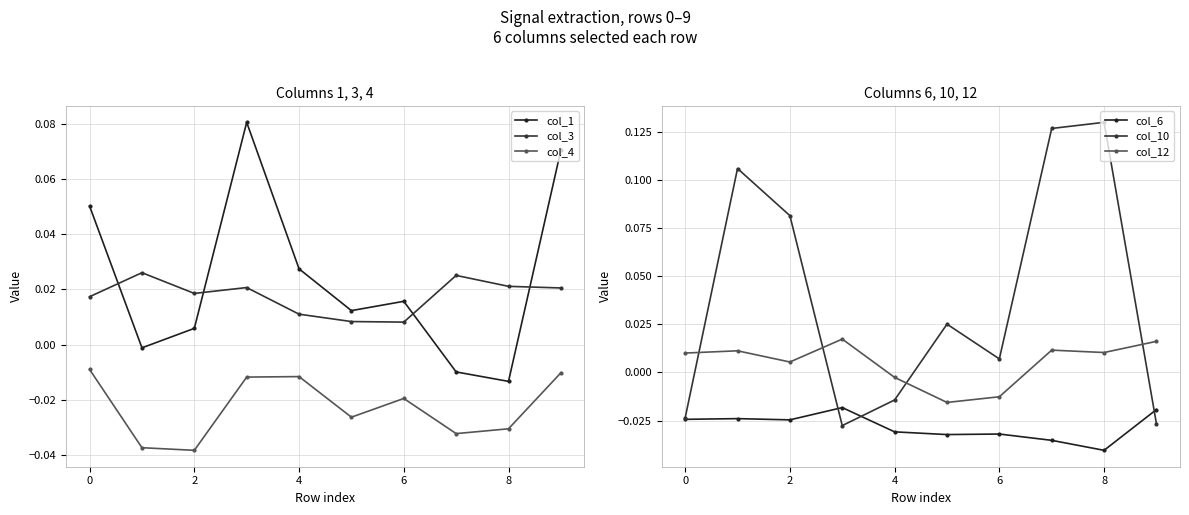

The value of col_1 at 8 is -0.0. True or false?

True